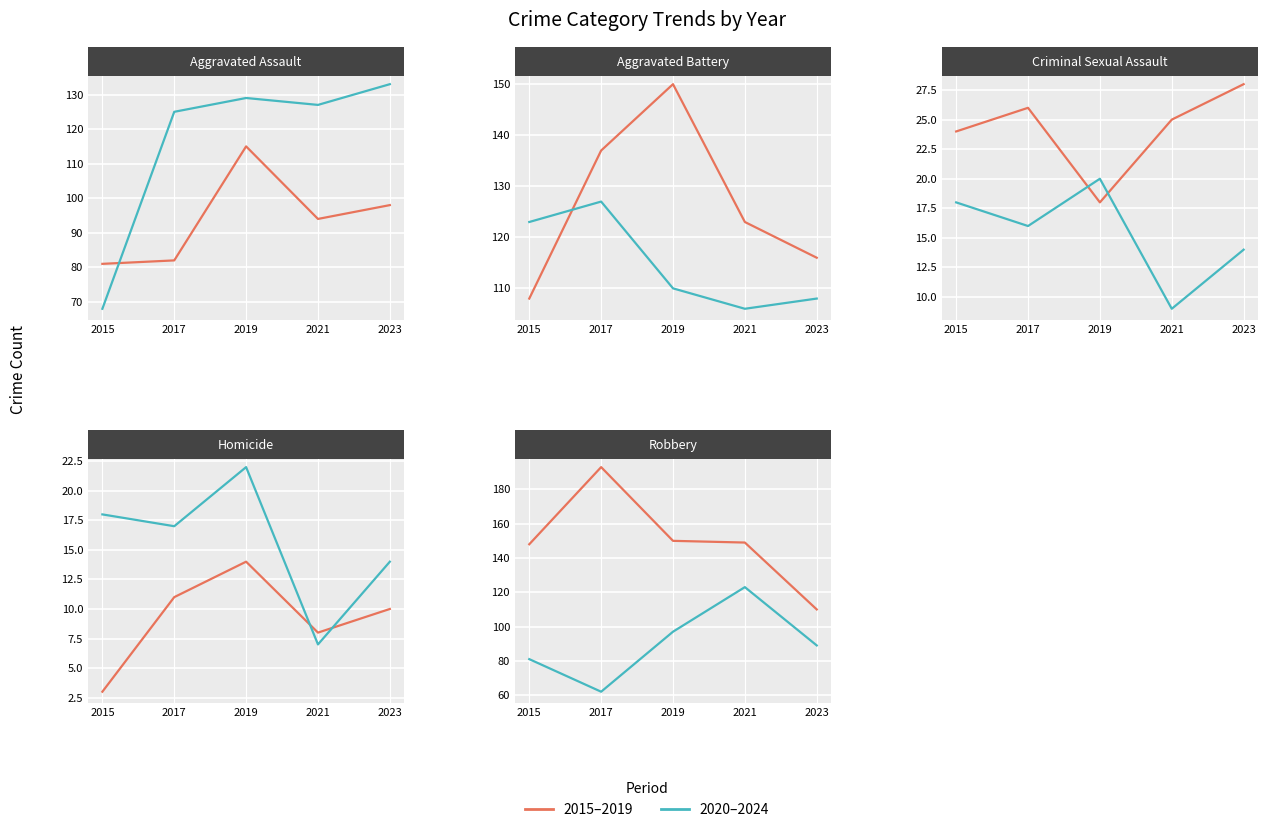

Is the value of Criminal Sexual Assault at 2022 greater than the value of Robbery at 2021?

No